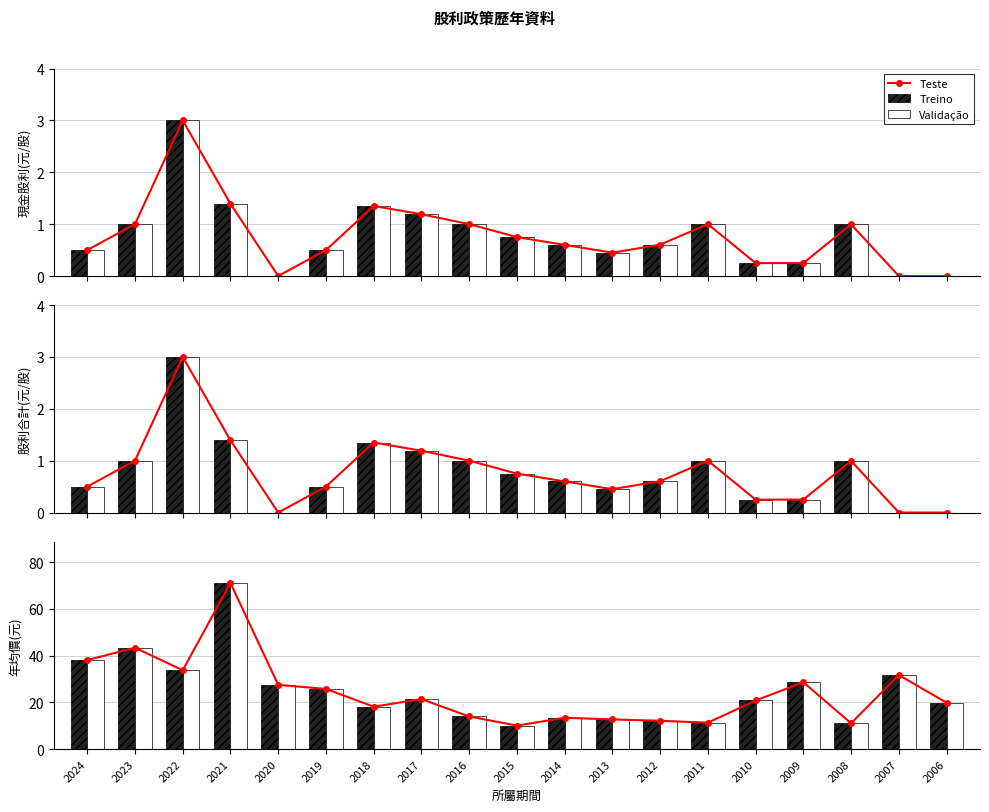

Count the number of data series in this chart.

3